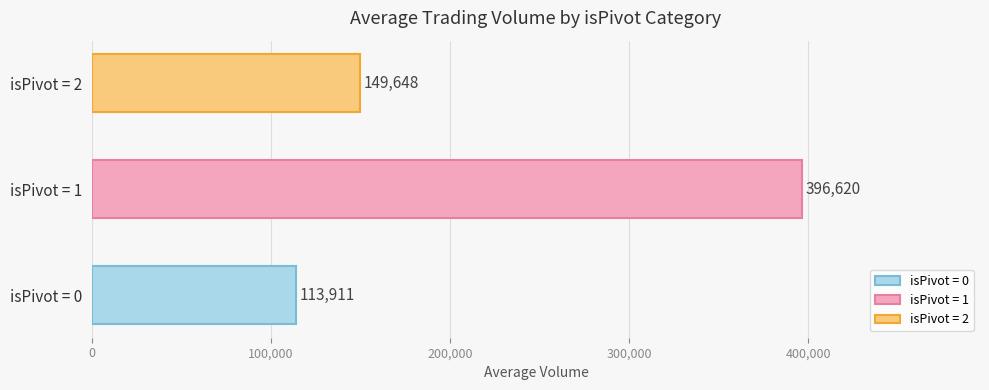

List the labels in order of value, smallest first.

isPivot = 0, isPivot = 2, isPivot = 1